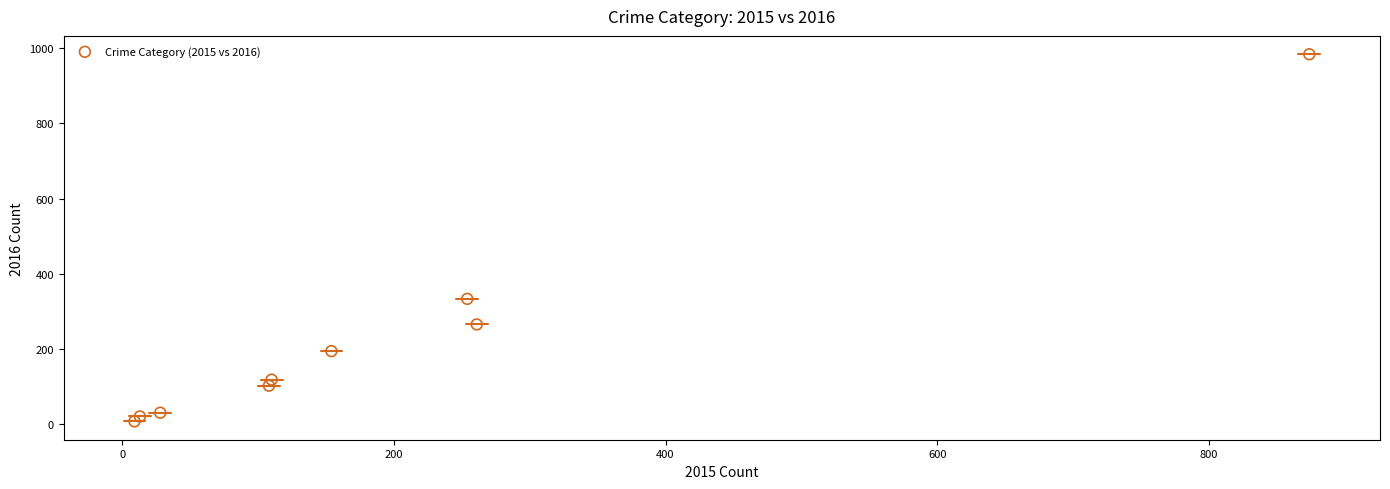

What Y value in the scatter plot is closest to 495?

333